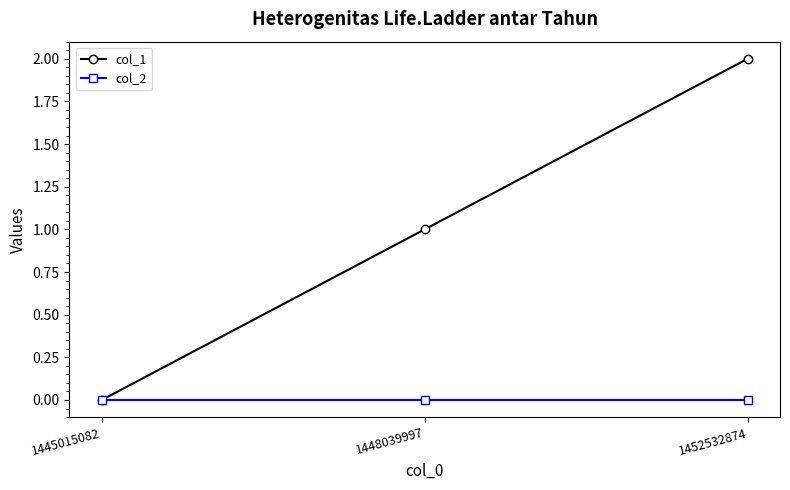

Reading right to left, transcribe all the data shown in this chart.

col_1: 2	1	0
col_2: 0	0	0